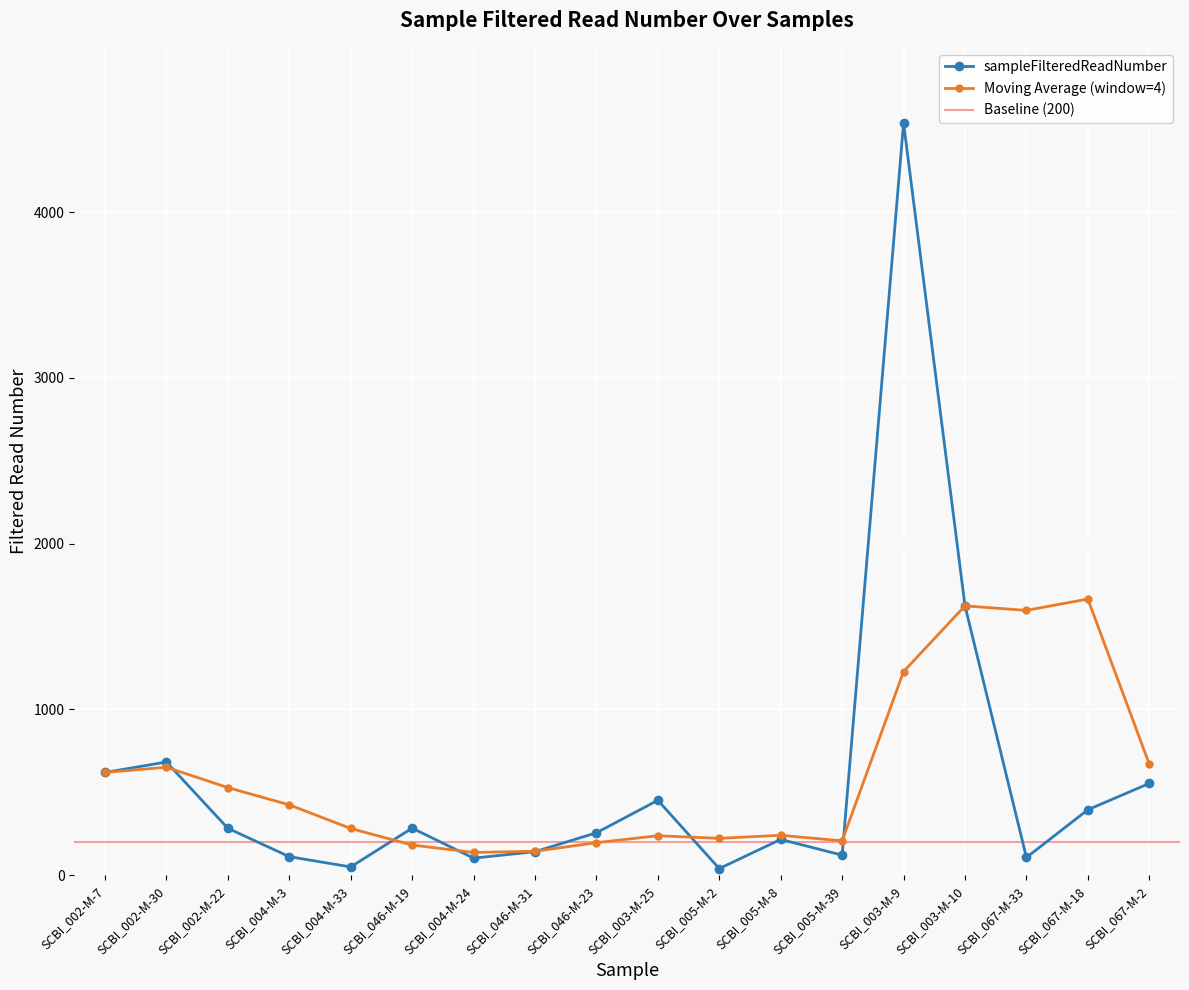

What is the minimum value shown in the chart?

40